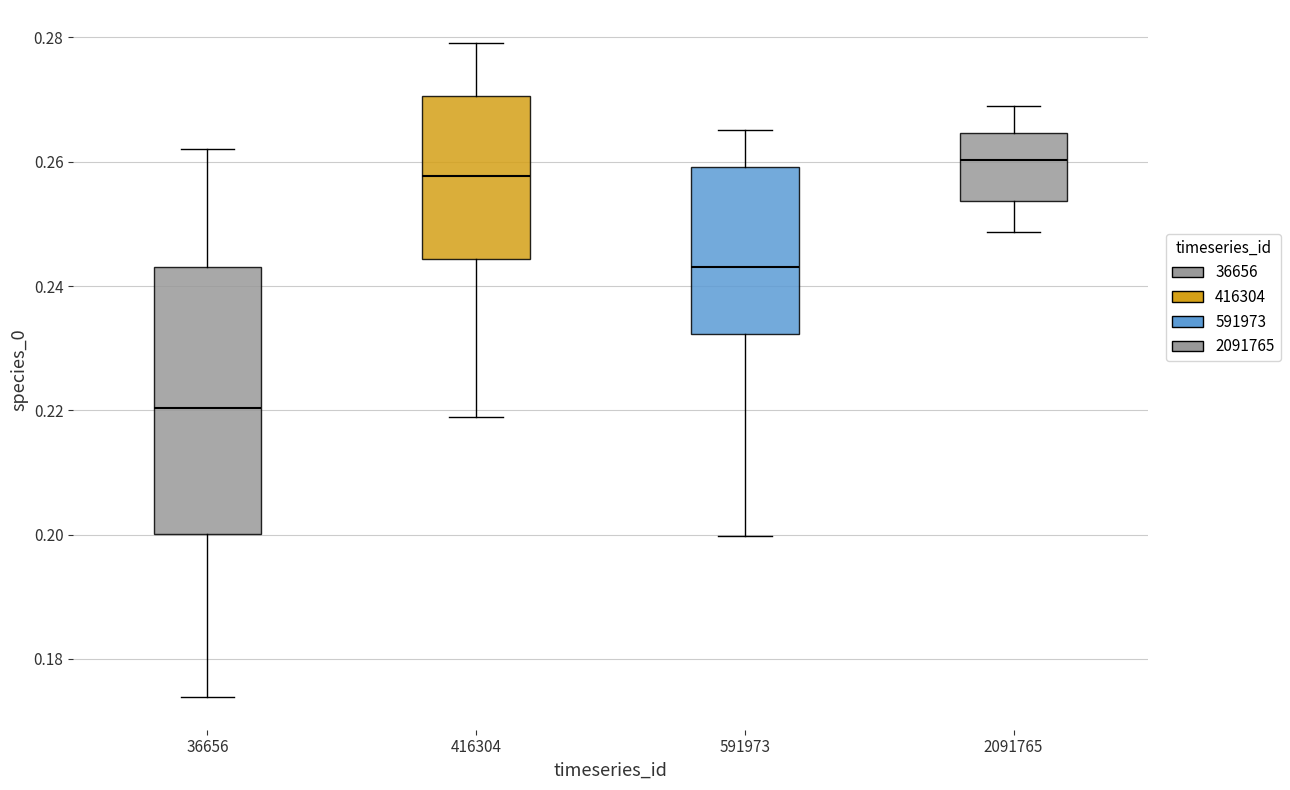

Reading left to right, transcribe this box plot: for each box, give where its median line is, the range the box spans, and where its two whiskers end, as read against the y-axis. The values are not printed on the chart, so give them approximately, as read against the axis.

36656: median 0.220, box 0.200 to 0.242, whiskers 0.174 to 0.262
416304: median 0.258, box 0.244 to 0.270, whiskers 0.218 to 0.280
591973: median 0.244, box 0.232 to 0.260, whiskers 0.200 to 0.266
2091765: median 0.260, box 0.254 to 0.264, whiskers 0.248 to 0.270